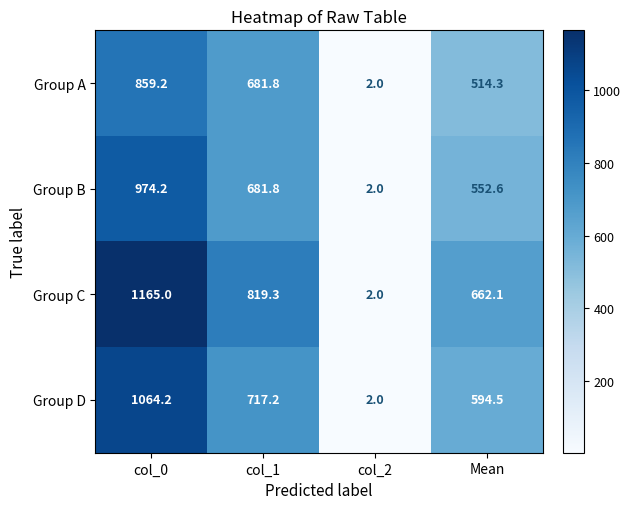

What is the minimum value for Group B?

2.0